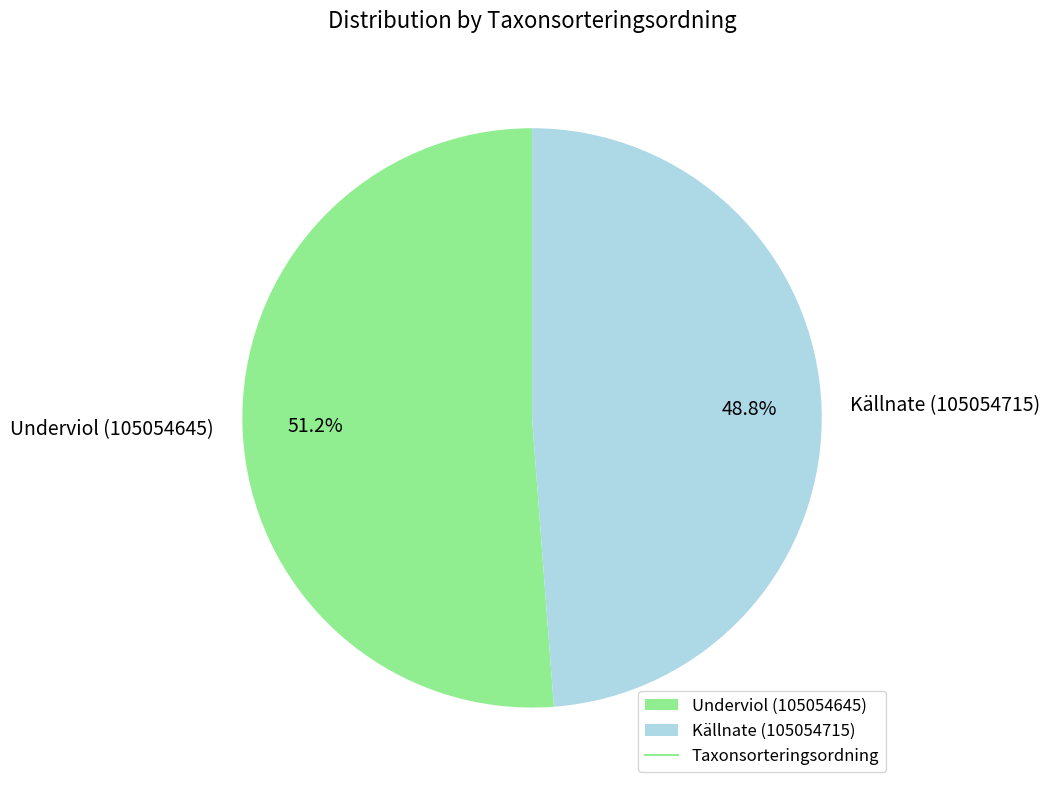

Combined, do Källnate (105054715) and Underviol (105054645) account for over 50%?

Yes